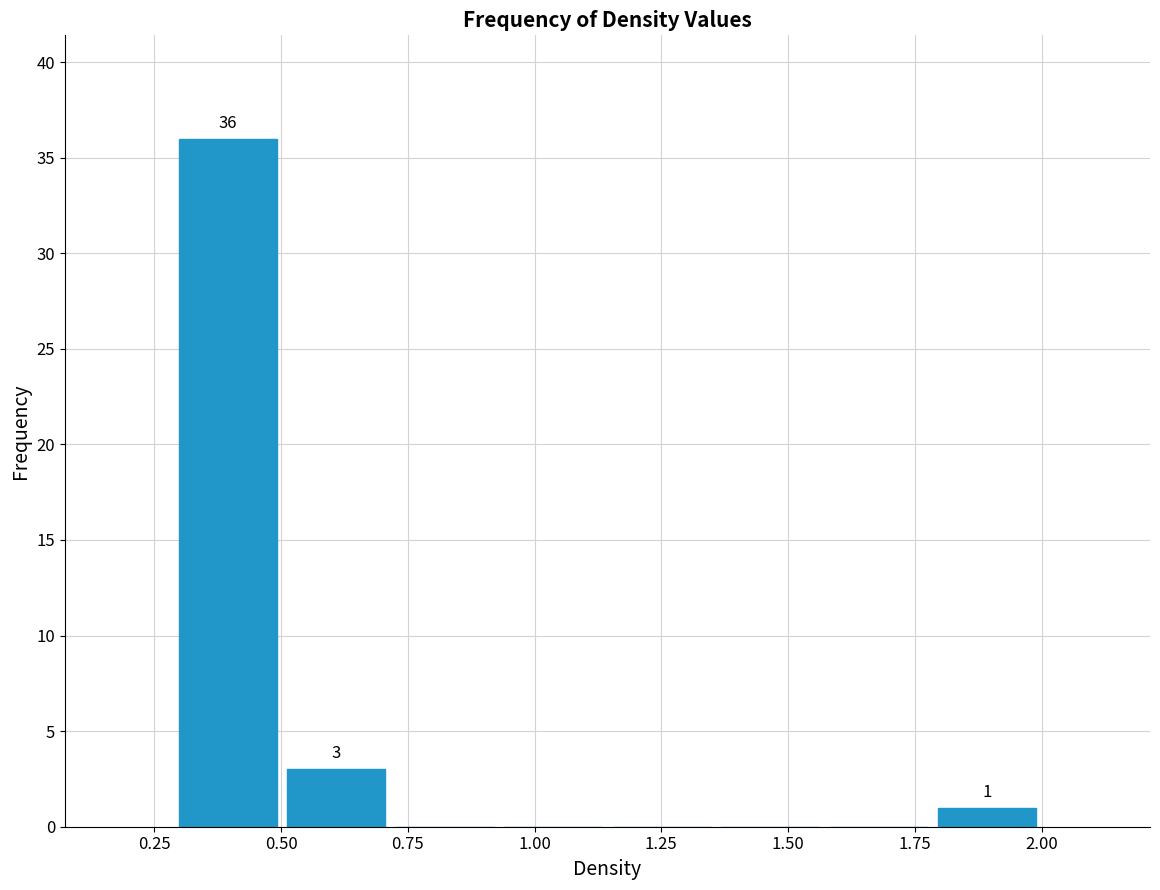

Over which range of the x-axis is the bar tallest?

0.30 to 0.50